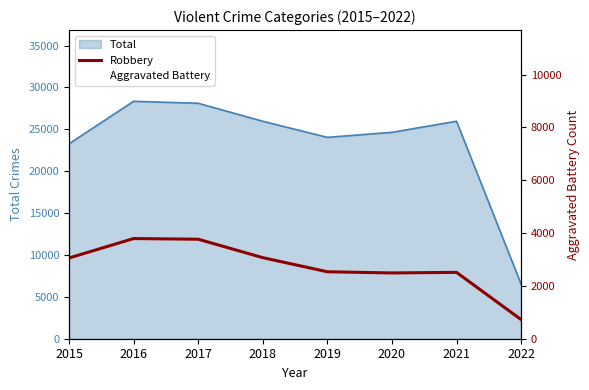

How many categories are shown in the chart?

8